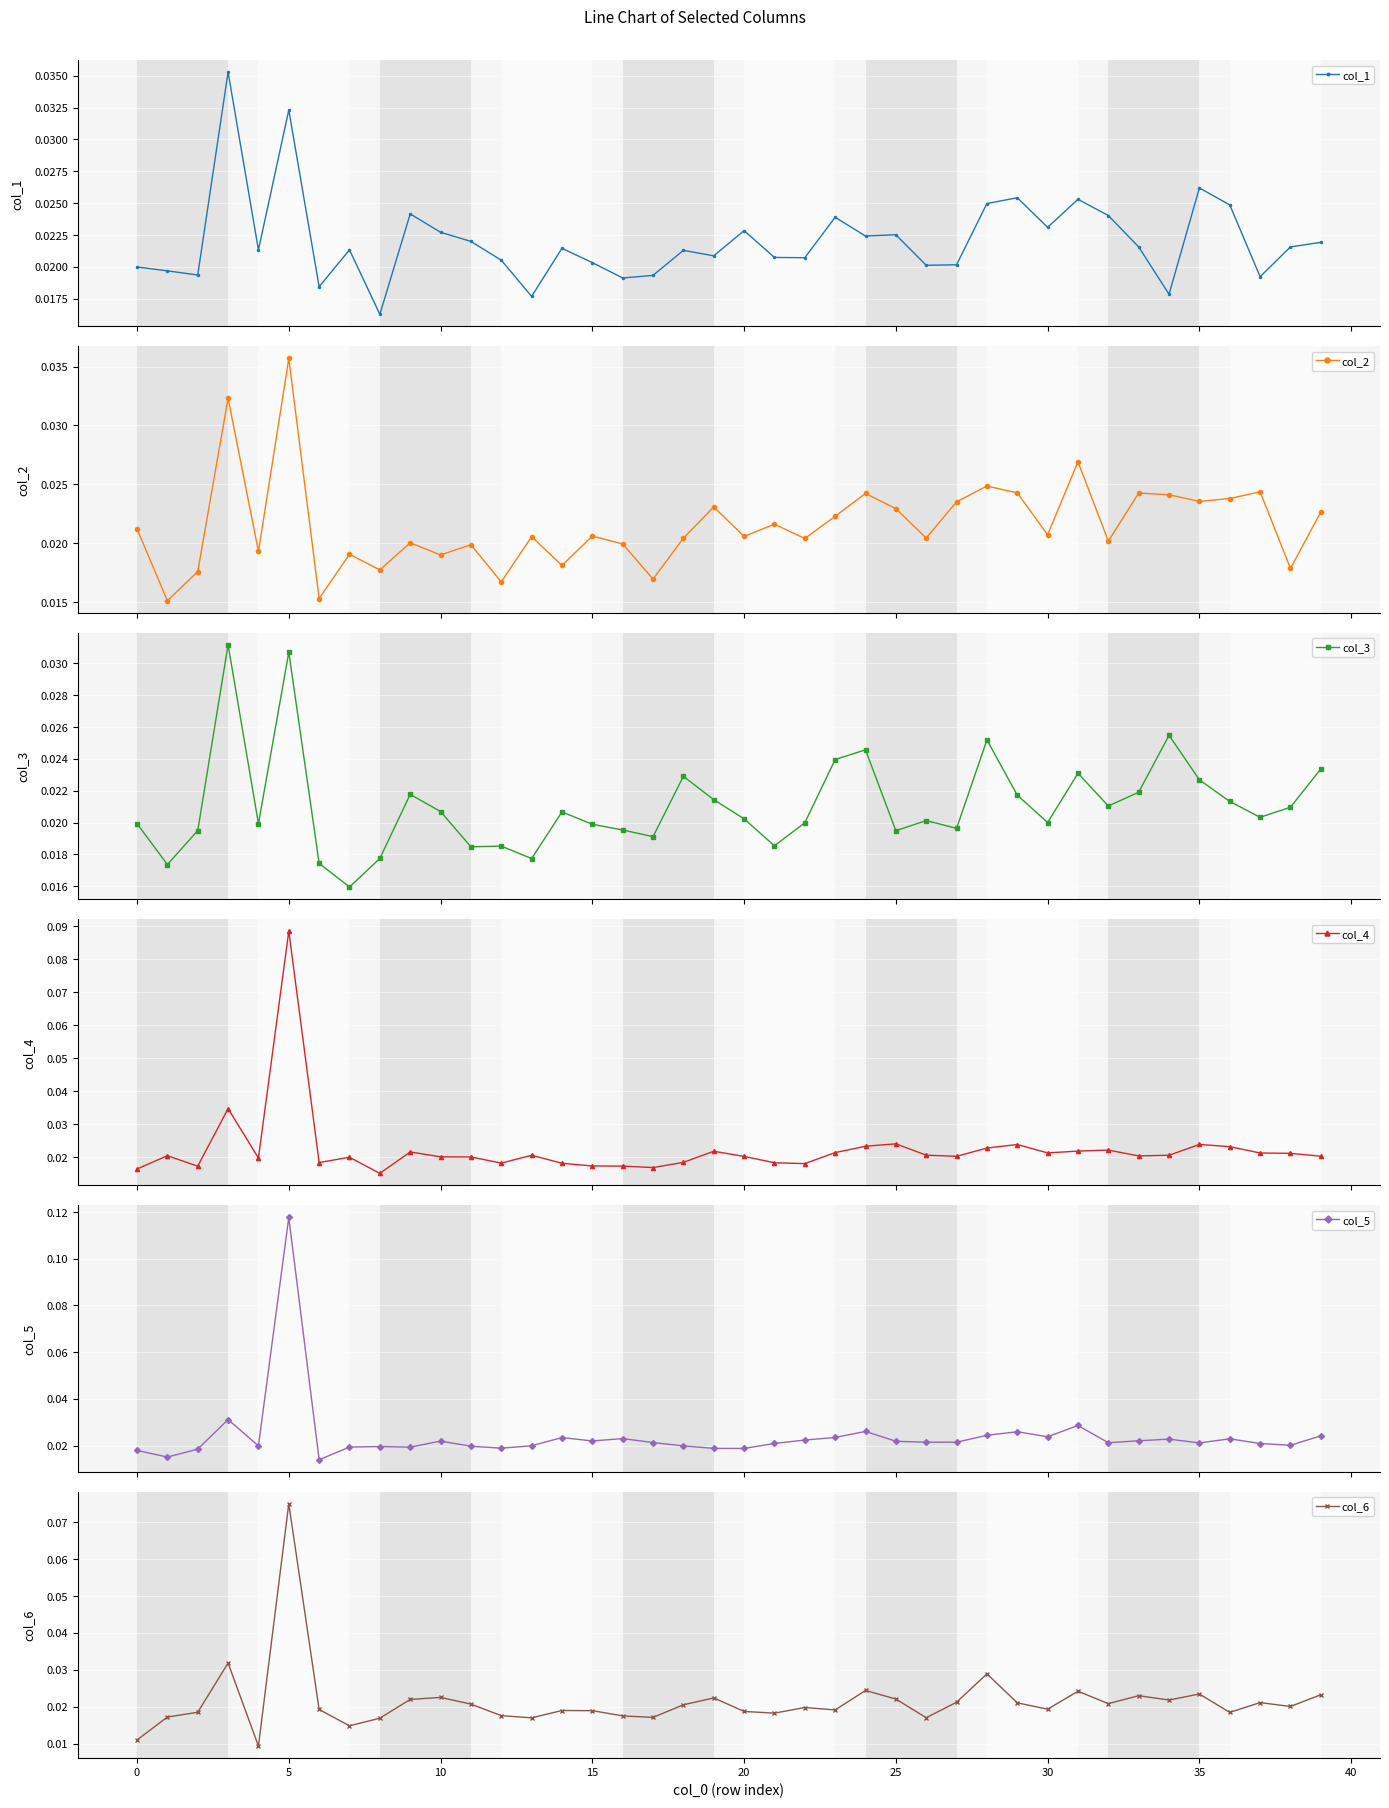

After their last crossing, which series has the higher values: col_3 or col_4?

col_3